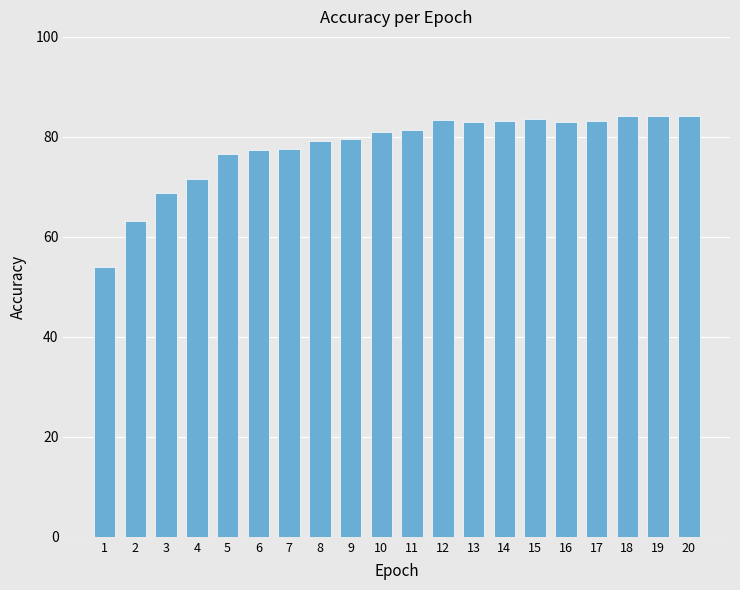

What is the change in value from 5 to 14?

+6.7